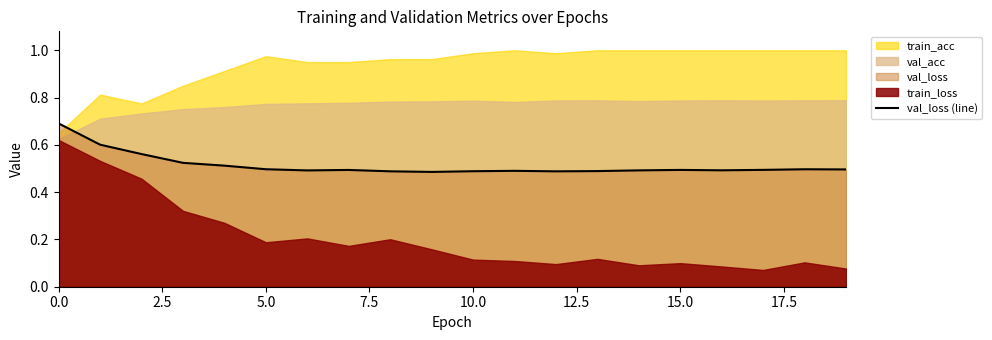

True or false: the data shows 0.8 at 16.

False